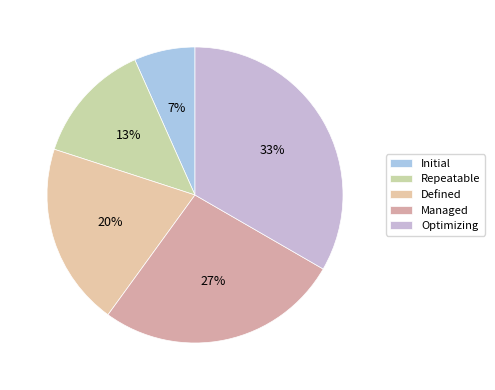

How many slices are in this pie chart?

5